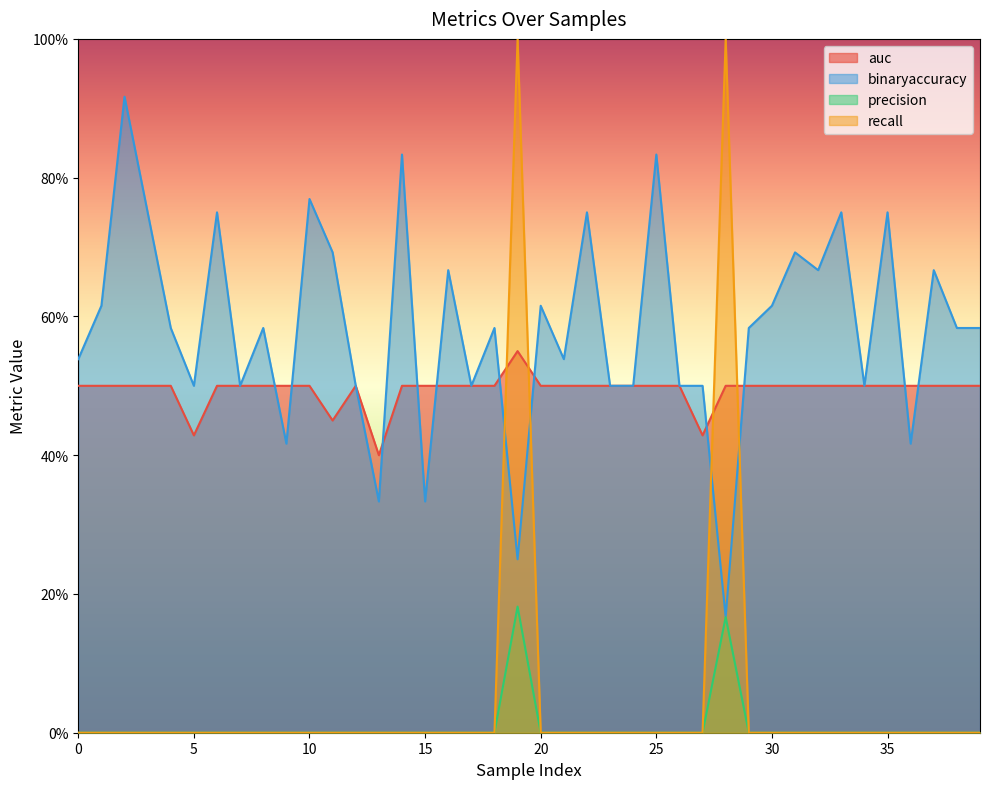

Between 1 and 38, which series saw the biggest shift?

binaryaccuracy